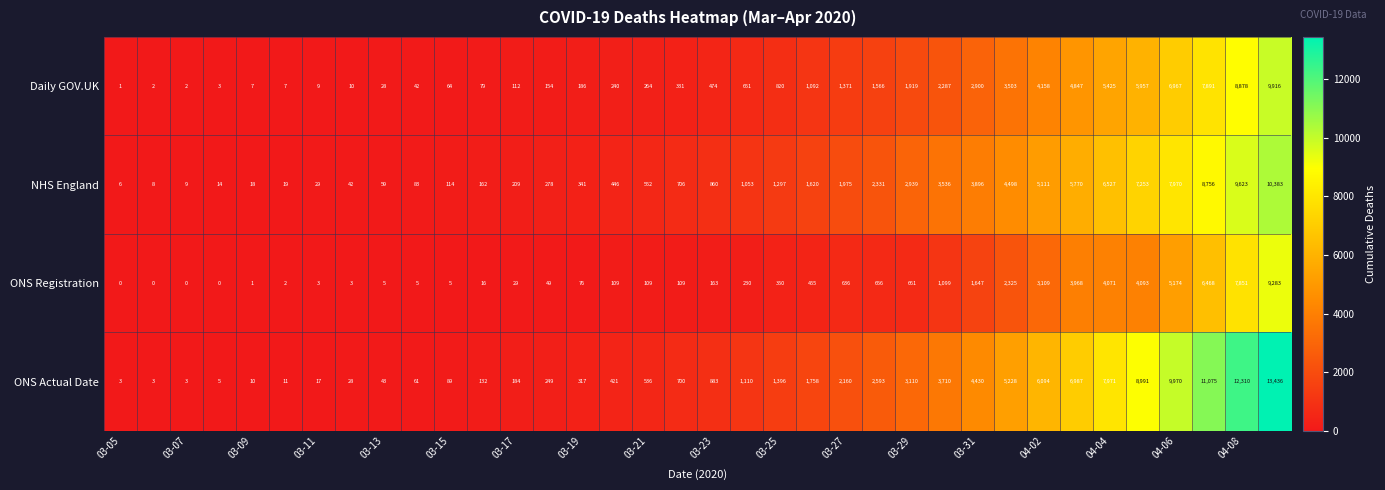

What is the average value of the Daily GOV.UK series?

2005